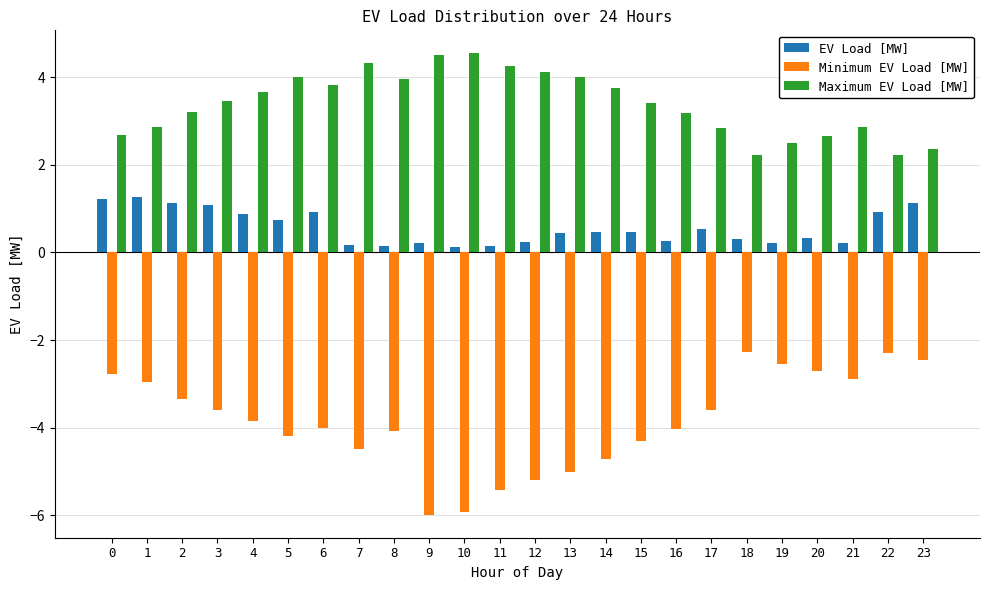

Where does the Maximum EV Load [MW] series first go above 3?

2